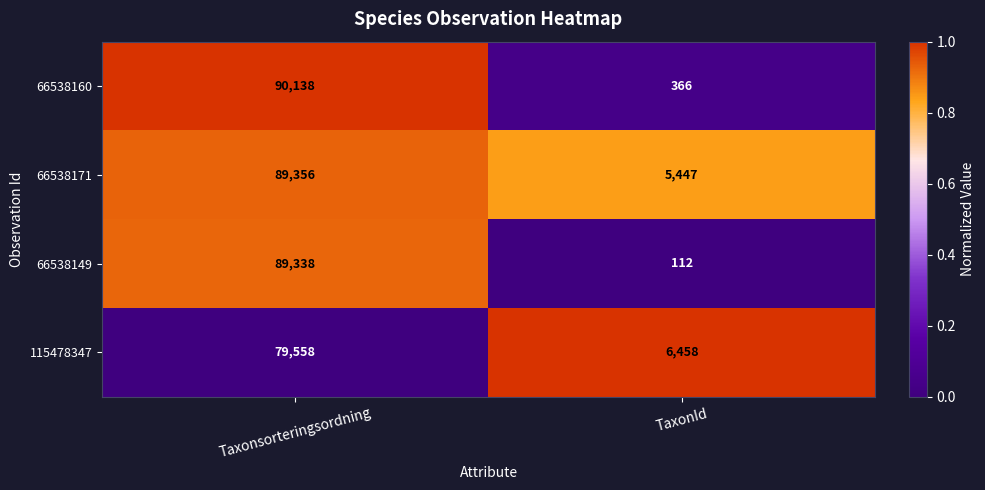

At which category does the chart reach its peak across all series?

Taxonsorteringsordning